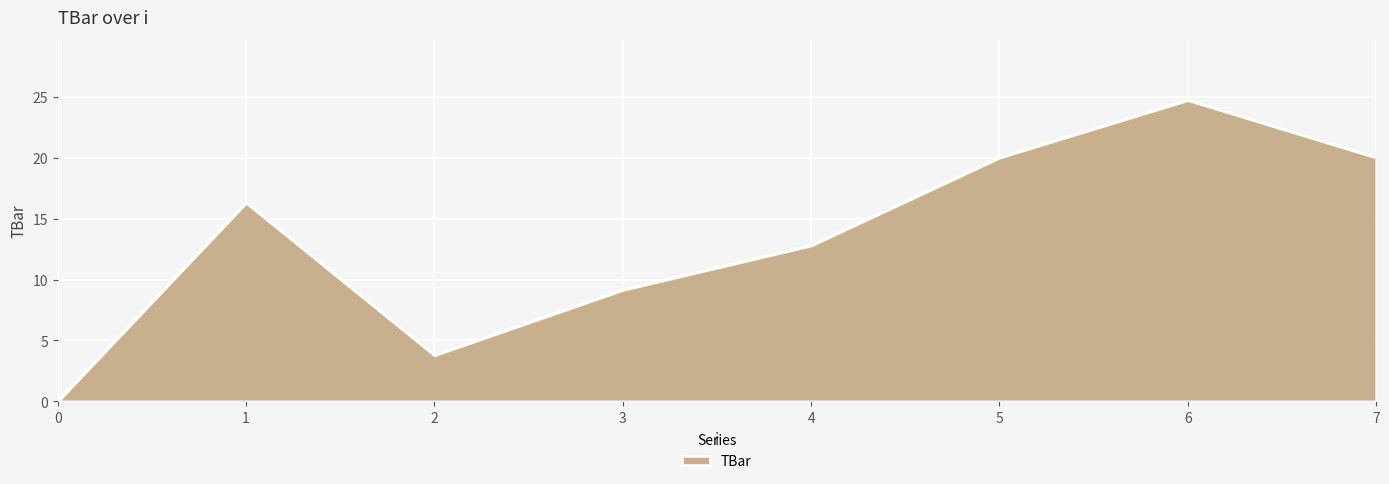

What is the change in value from 0 to 7?

+20.0